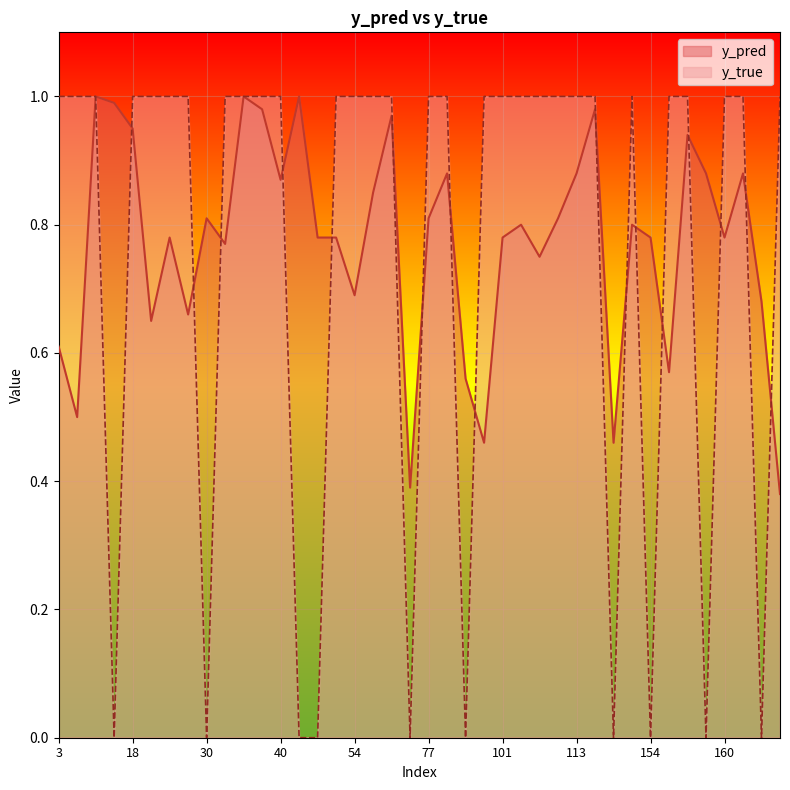

At which category does the chart reach its peak across all series?

10